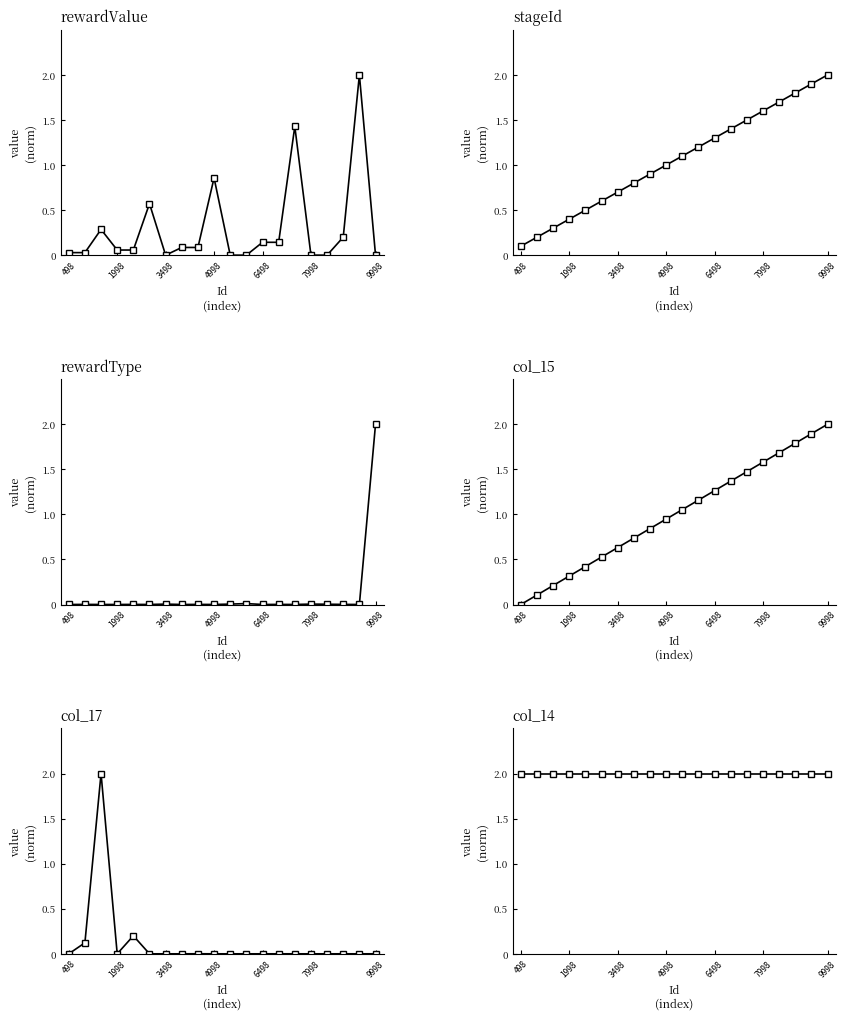

Which series has the widest spread of values?

col_15